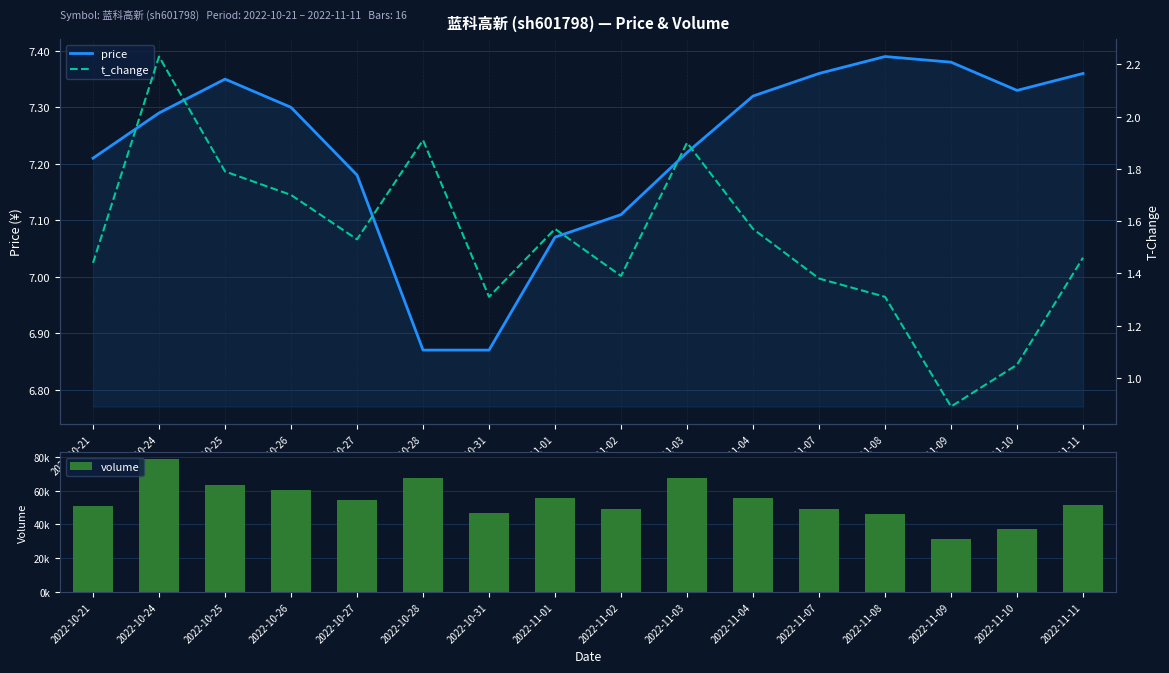

Rank the series at 2022-11-04 from lowest to highest value.

t_change, price, volume